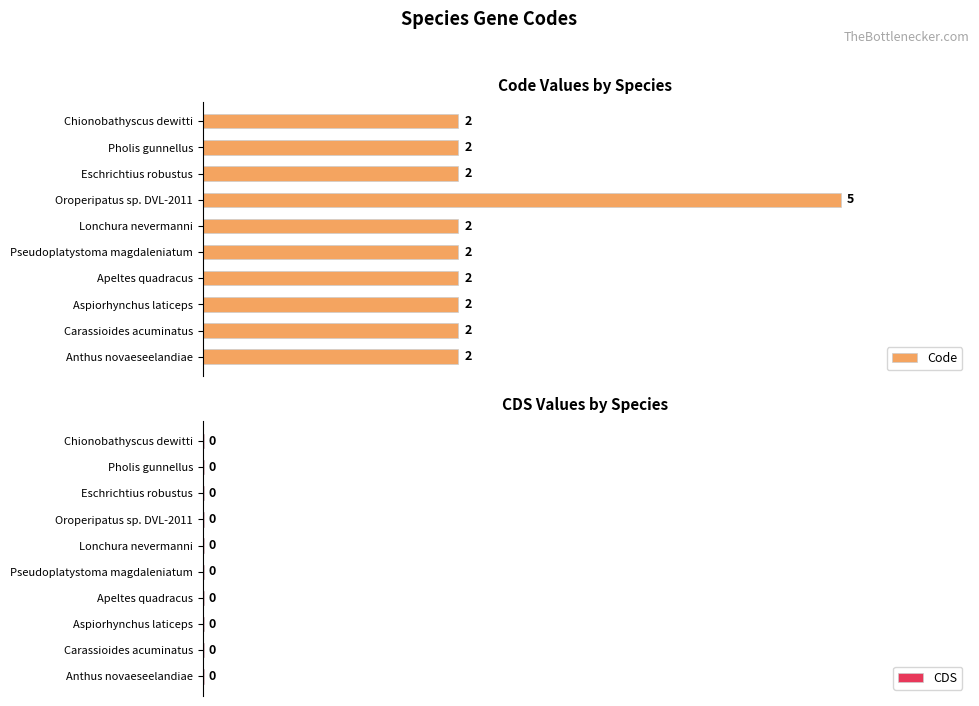

What is the value of the Code bar at the 8th from the left?

2.0